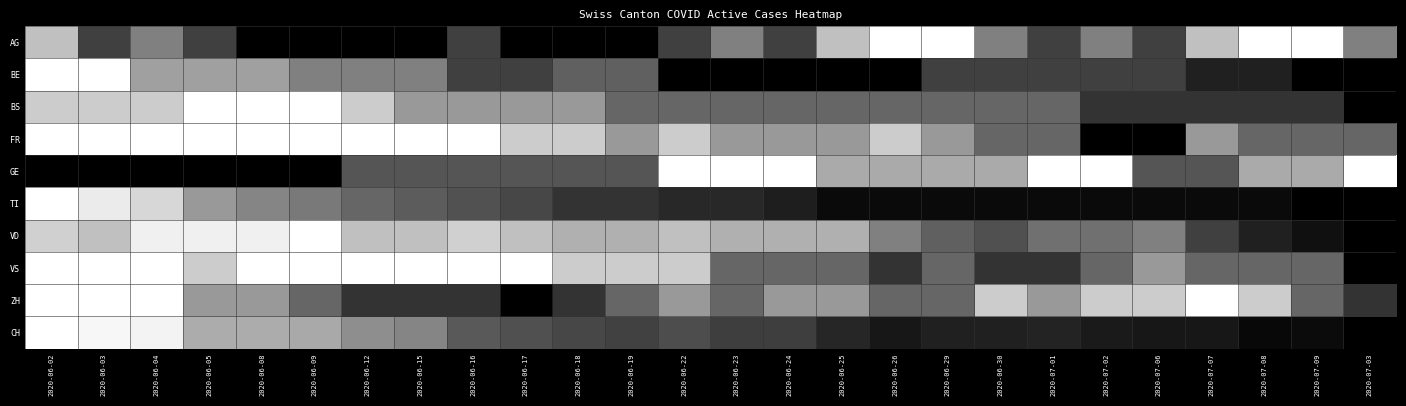

At how many categories does at least one series exceed 0?

26